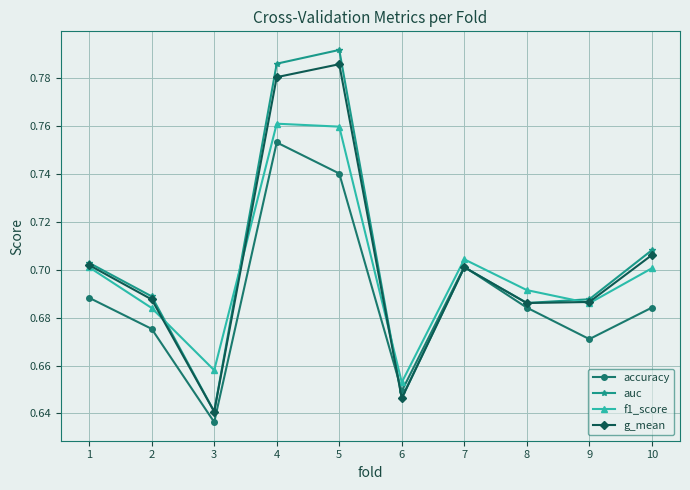

How many interior local peaks does the accuracy series have?

2